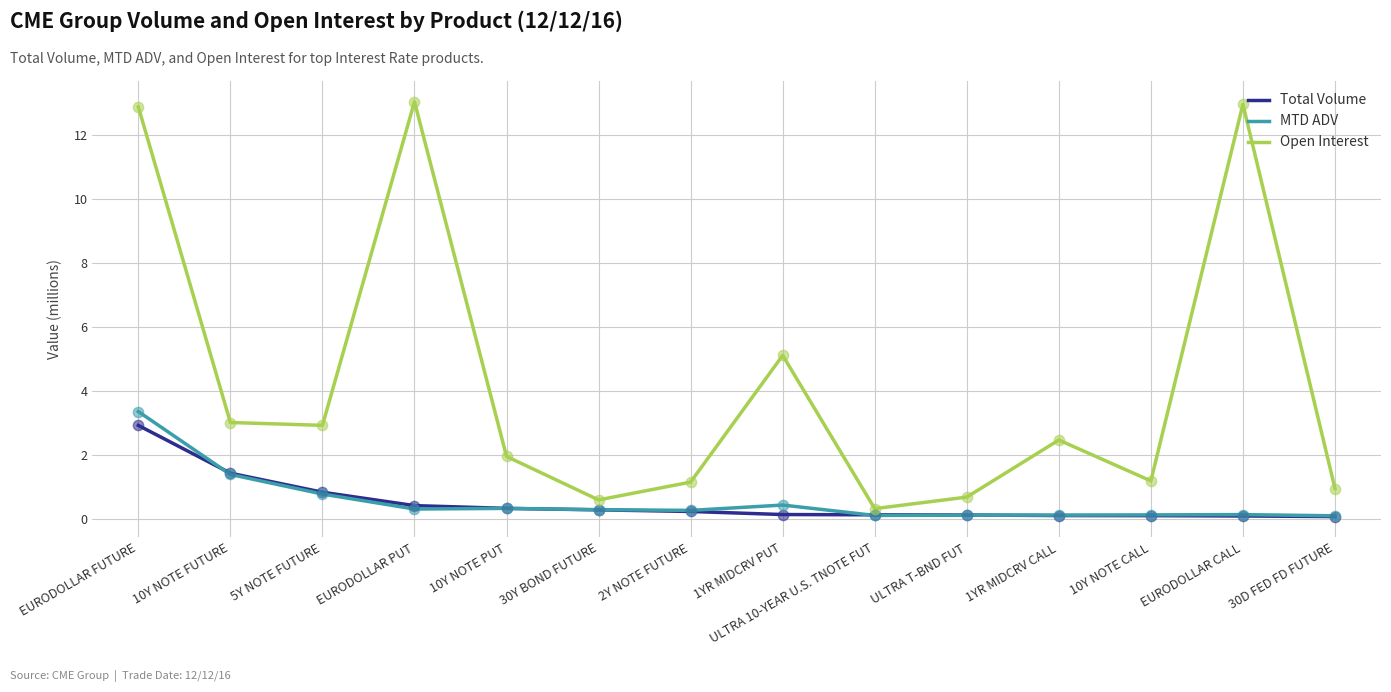

What are all the series names shown in the legend?

Total Volume, MTD ADV, Open Interest